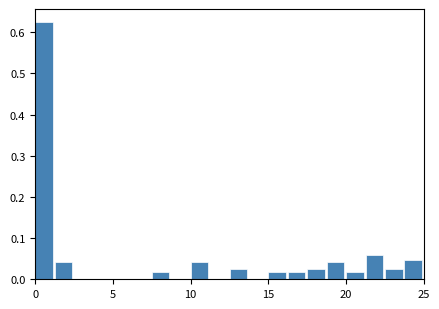

Around what value on the x-axis is the tallest bar? Give the approximate position of its centre, as read against the axis.

0.5